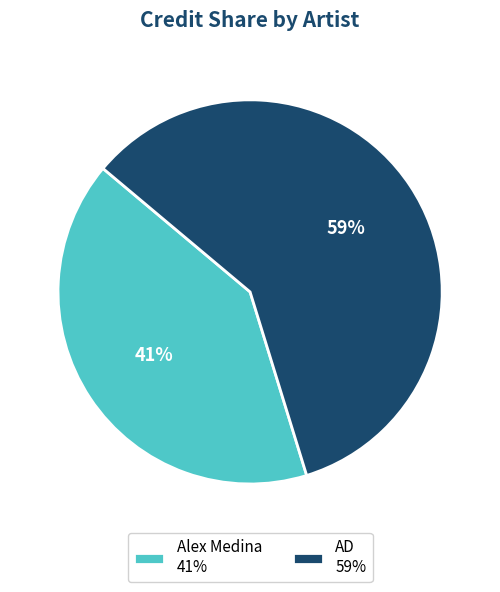

To the nearest percent, what percentage of the pie is Alex Medina?

41%